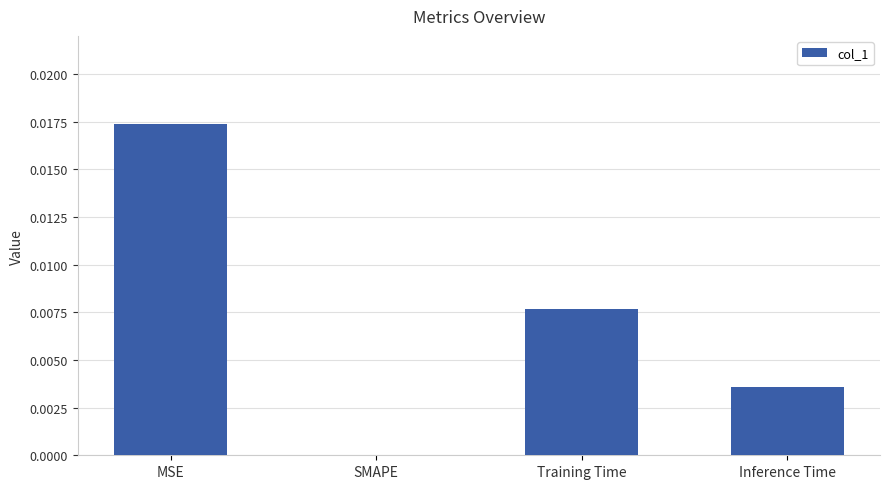

Which label corresponds to the largest value in the chart?

MSE